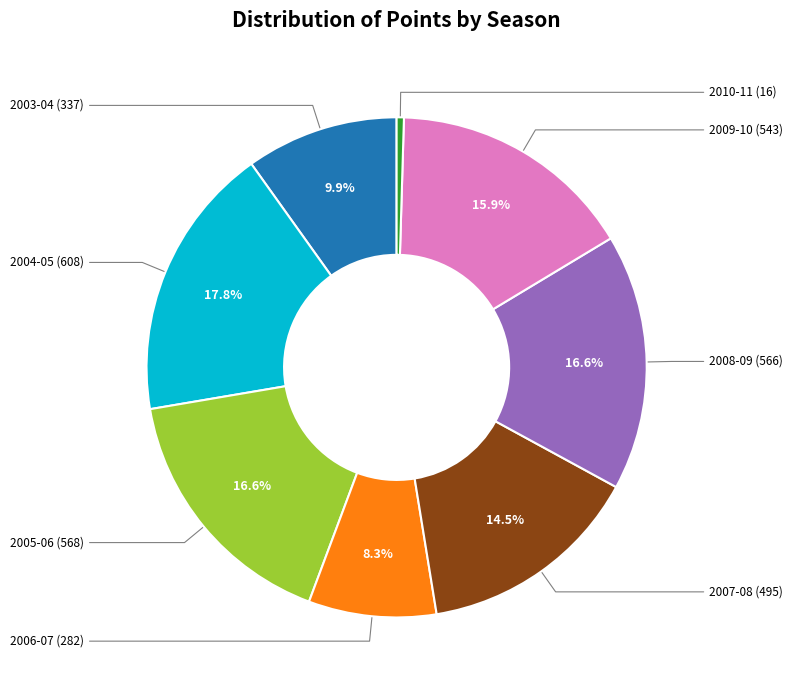

Is there a majority slice in this chart?

No